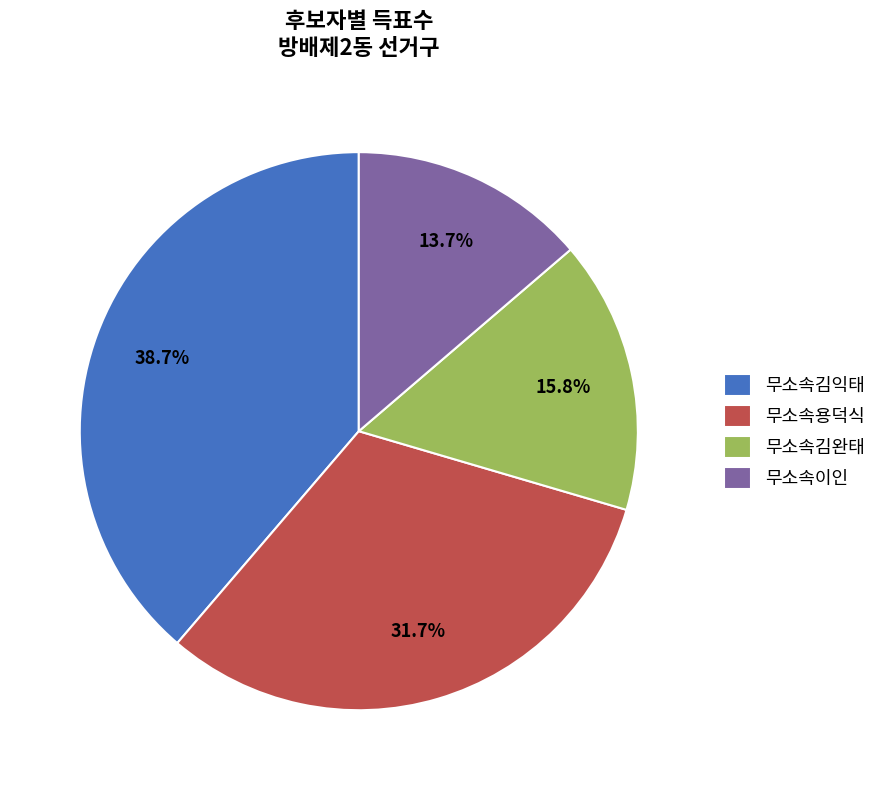

What is the ratio of the value at 무소속김익태 to the value at 무소속이인?

2.8